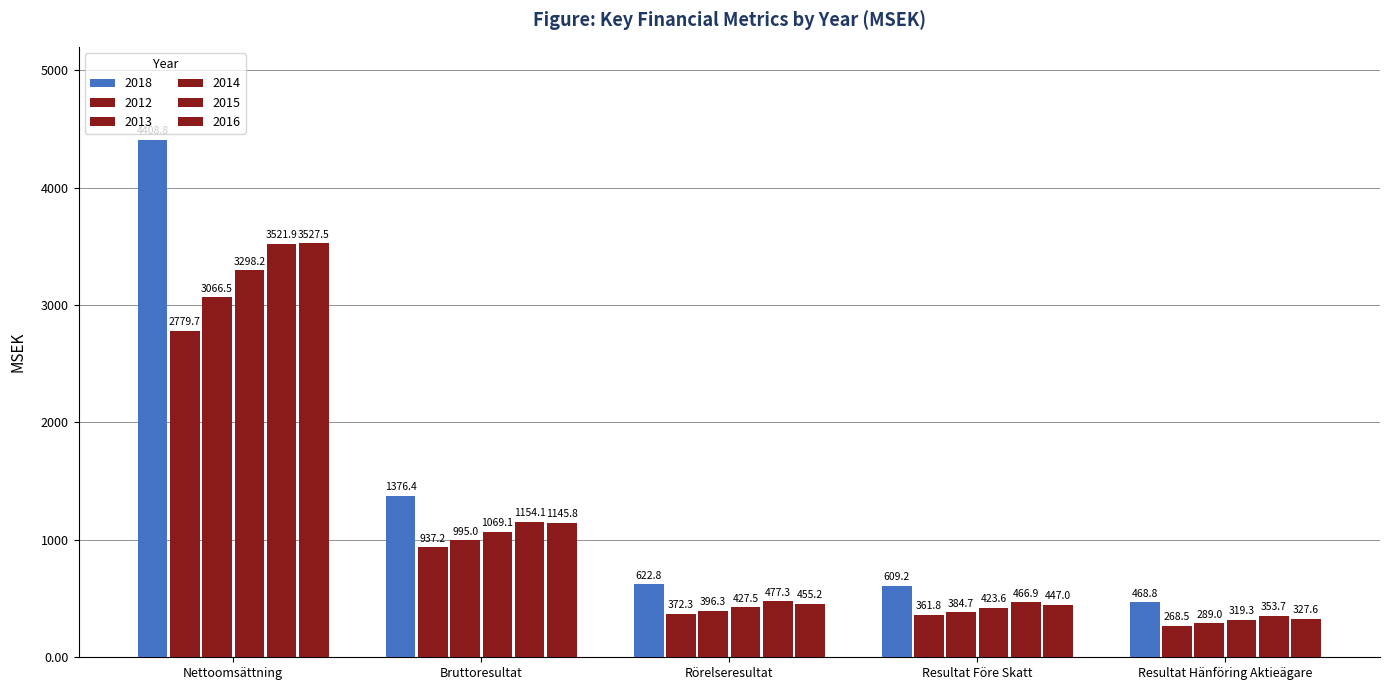

How many bars are there in each group?

6